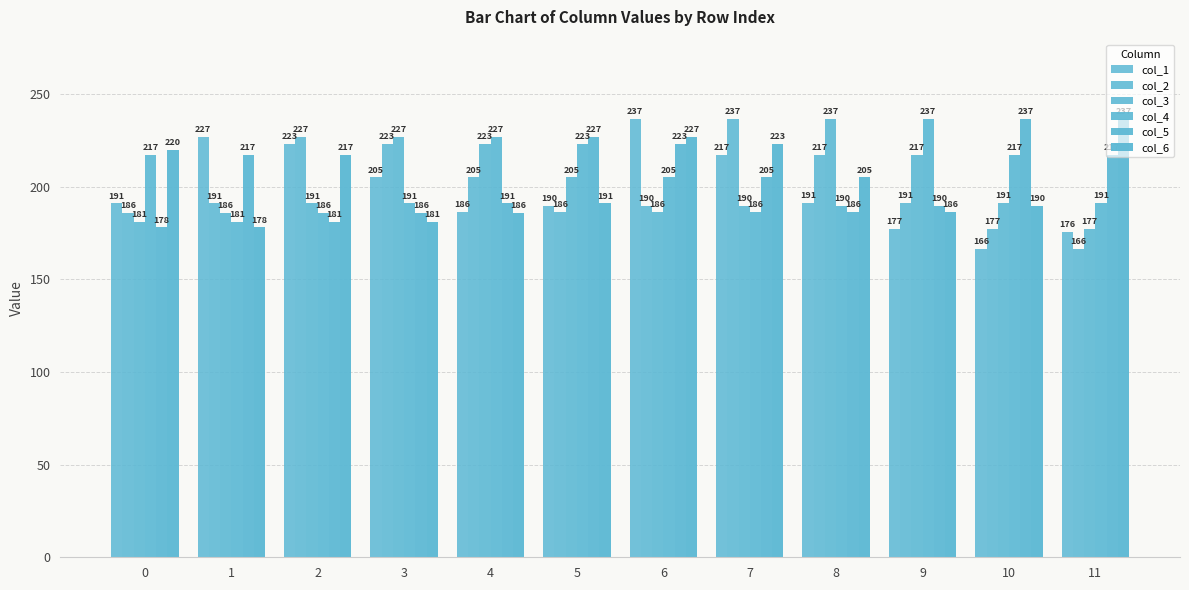

How many values in the col_2 series are below 191?

5